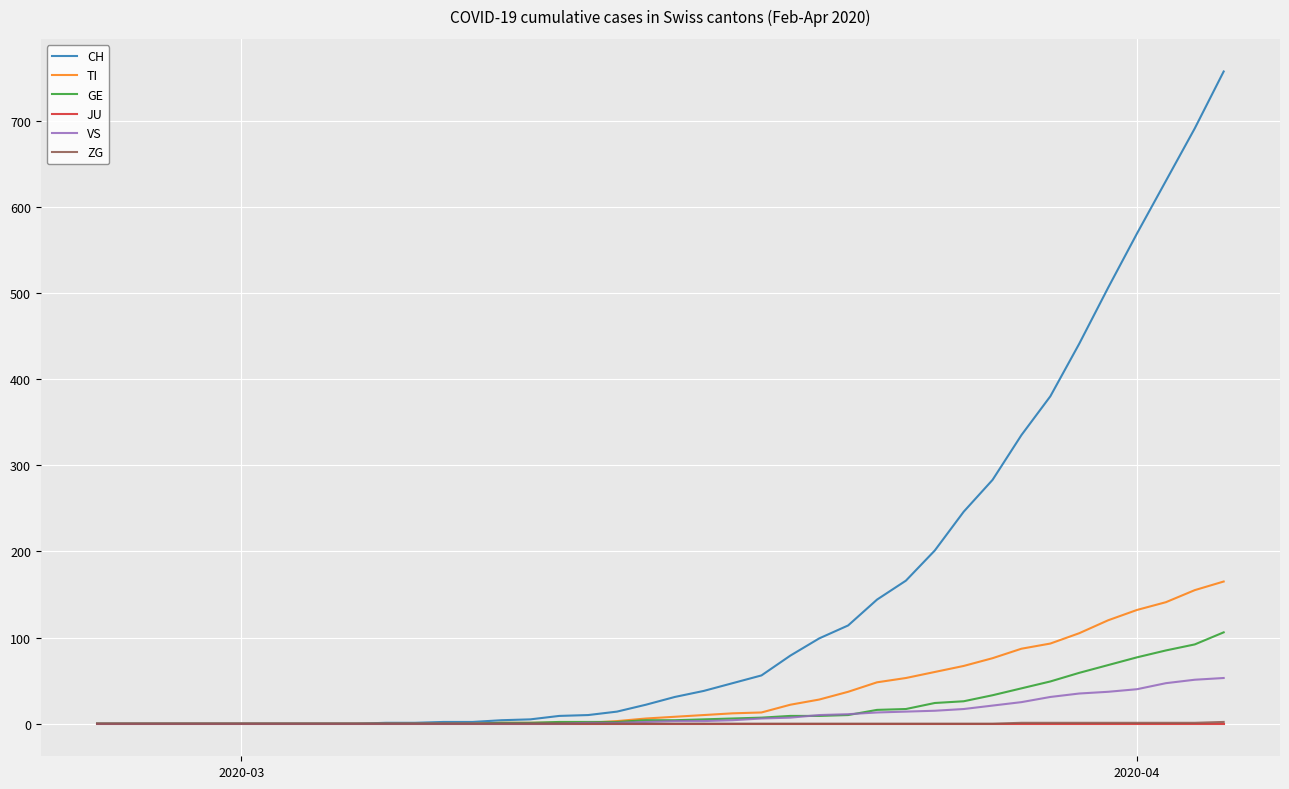

What is the average value of the TI series?

36